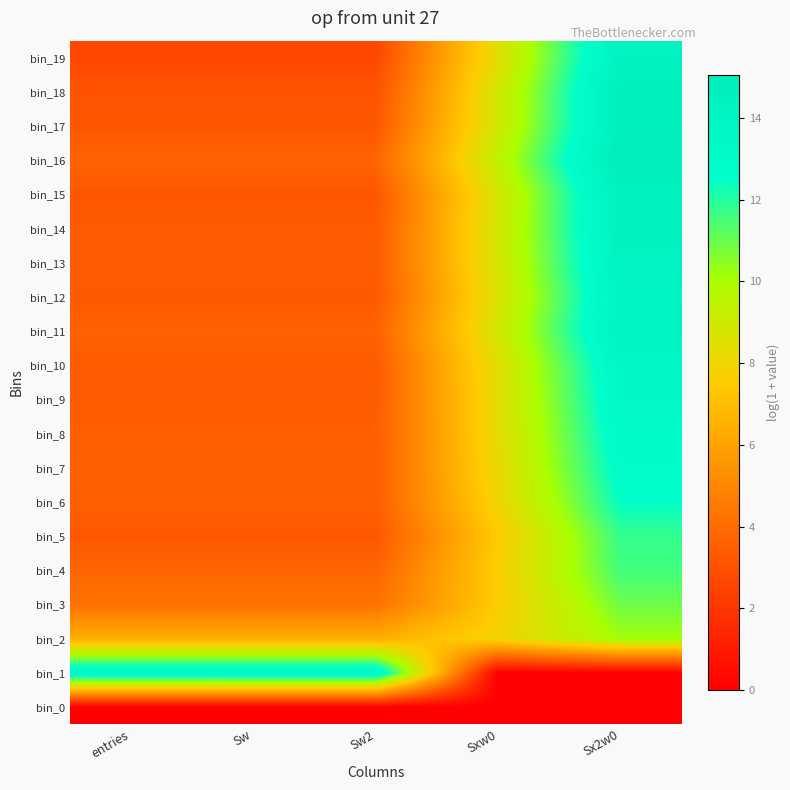

What is the spread (max minus min) of values at Sx2w0?

15.1